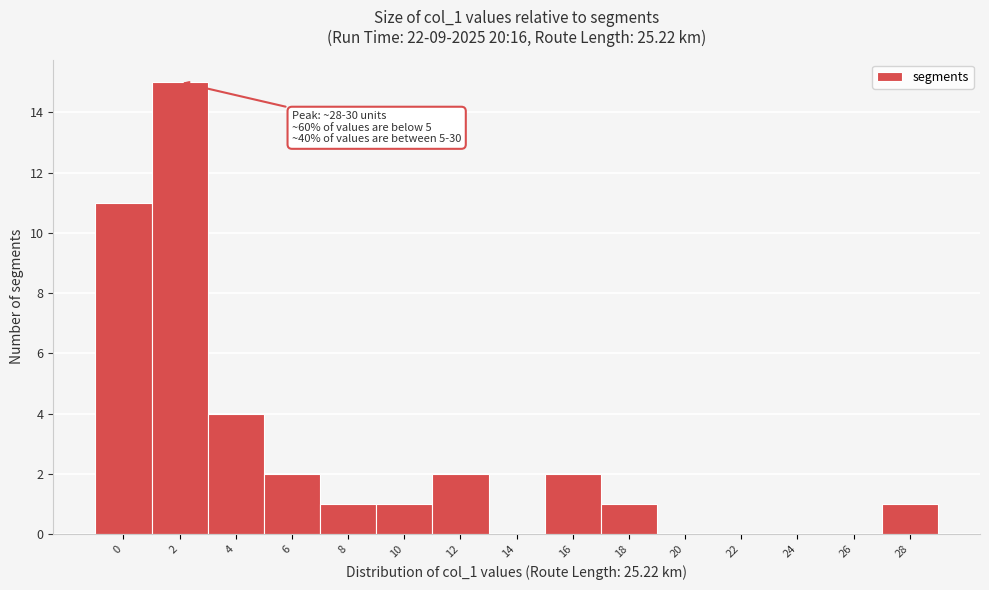

Reading left to right, transcribe all the data shown in this chart.

0=11	2=15	4=4	6=2	8=1	10=1	12=2	14=0	16=2	18=1	20=0	22=0	24=0	26=0	28=1